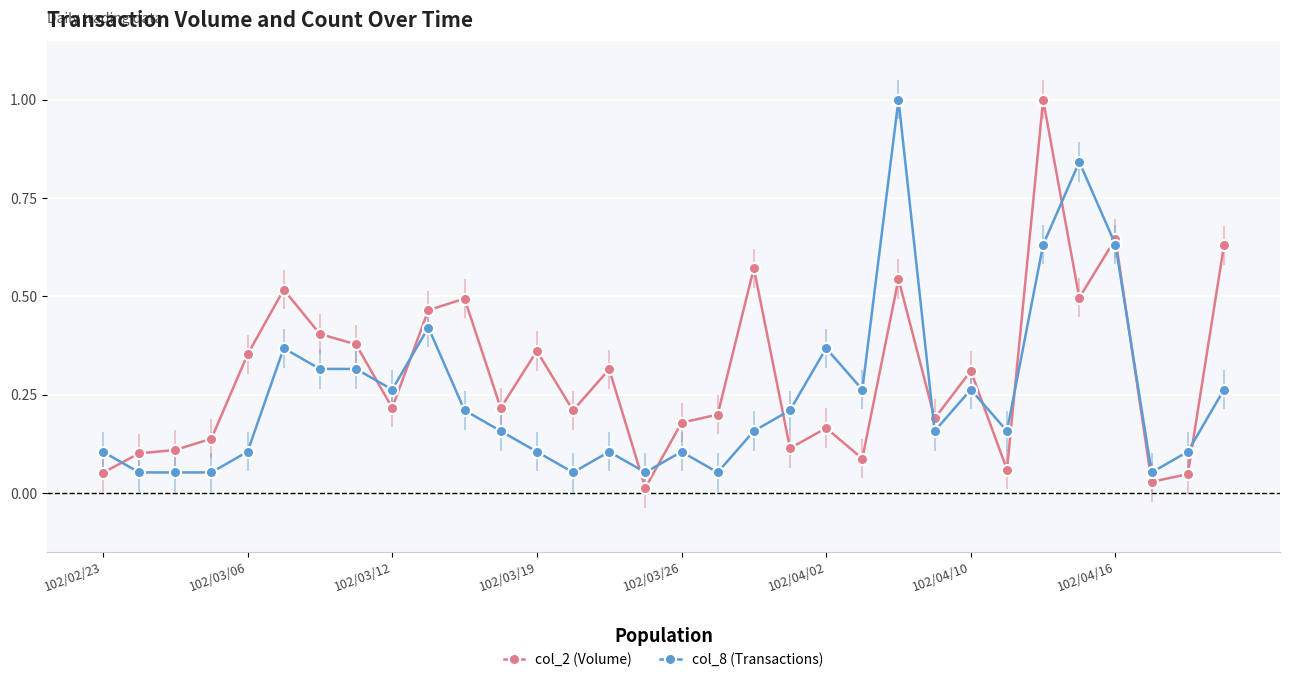

Which series has the largest range (max minus min)?

col_2 (Volume)